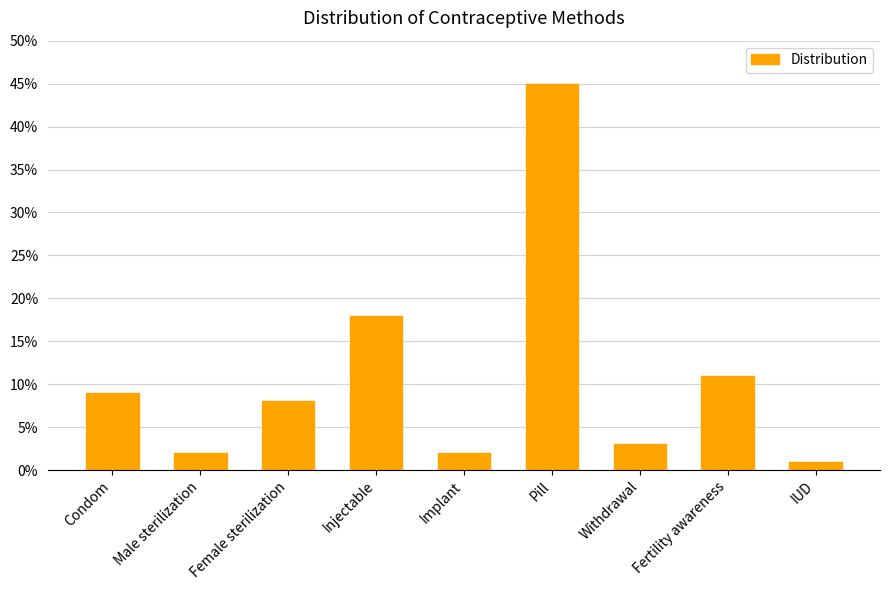

What is the label of the 5th bar from the left?

Implant